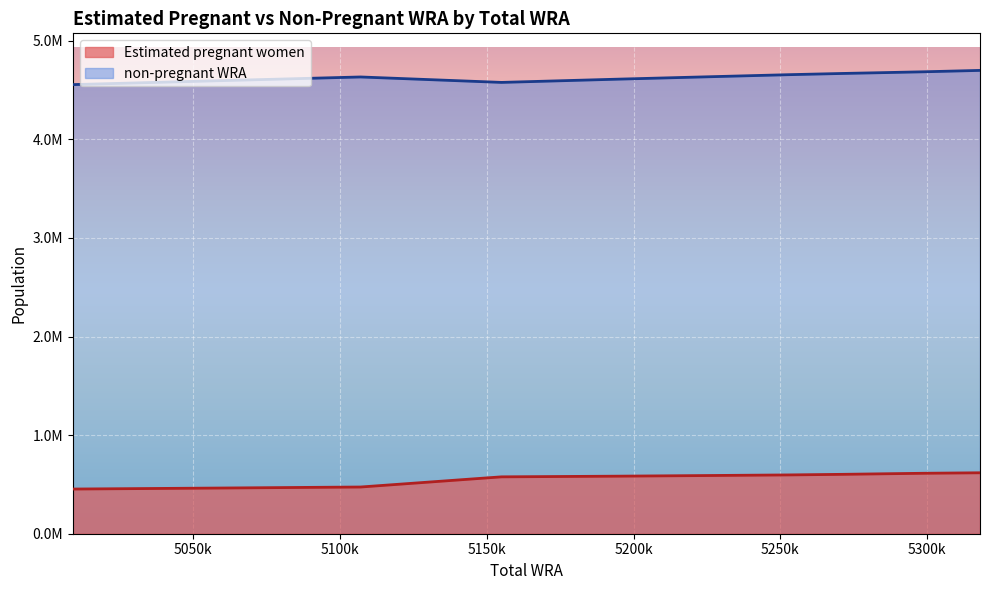

How many interior local valleys does the non-pregnant WRA series have?

1